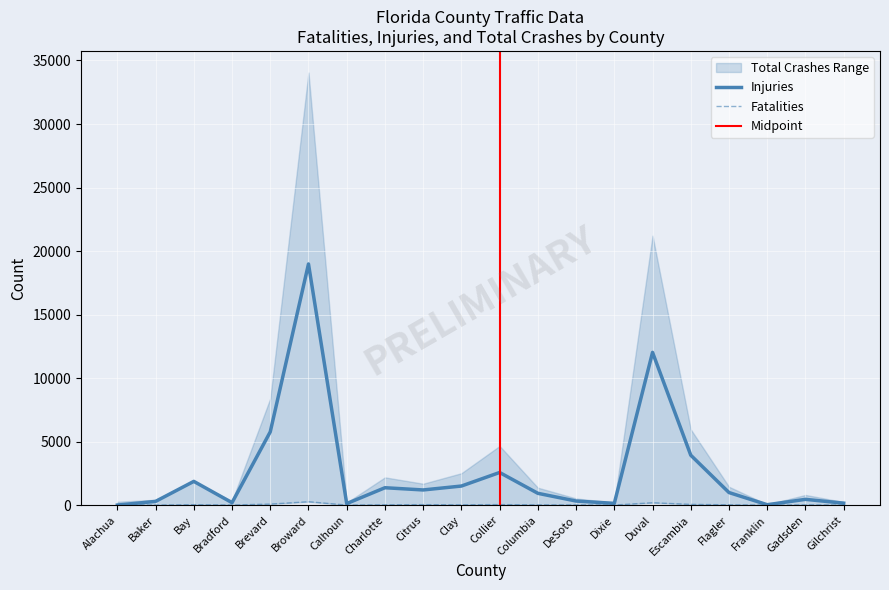

The Injuries series shows 1516 at Brevard. True or false?

False